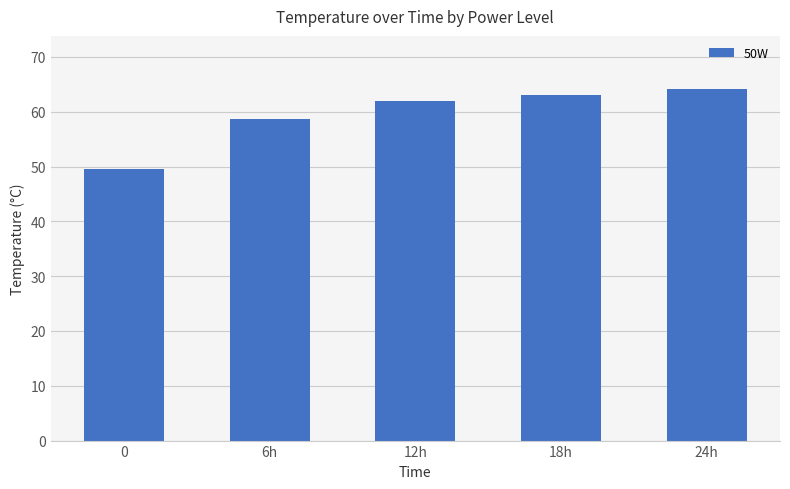

What is the greatest value displayed?

64.2